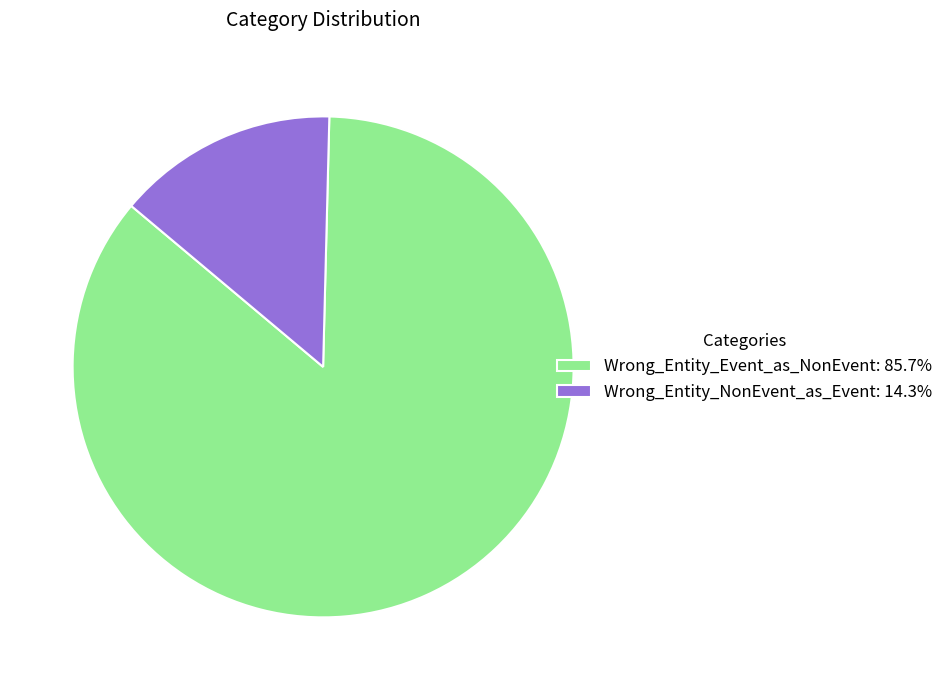

Approximately how many times larger is the value at Wrong_Entity_Event_as_NonEvent: 85.7% compared to Wrong_Entity_NonEvent_as_Event: 14.3%?

6.0